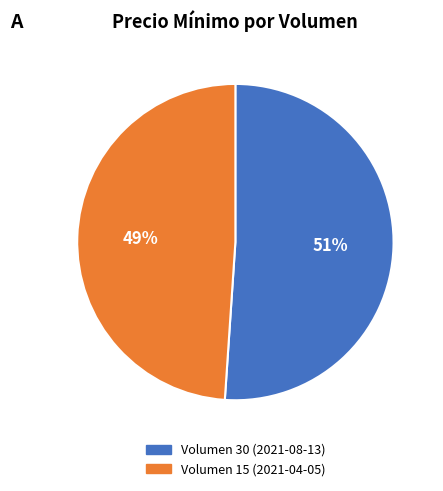

True or false: Volumen 15 (2021-04-05) accounts for 55% of the total.

False